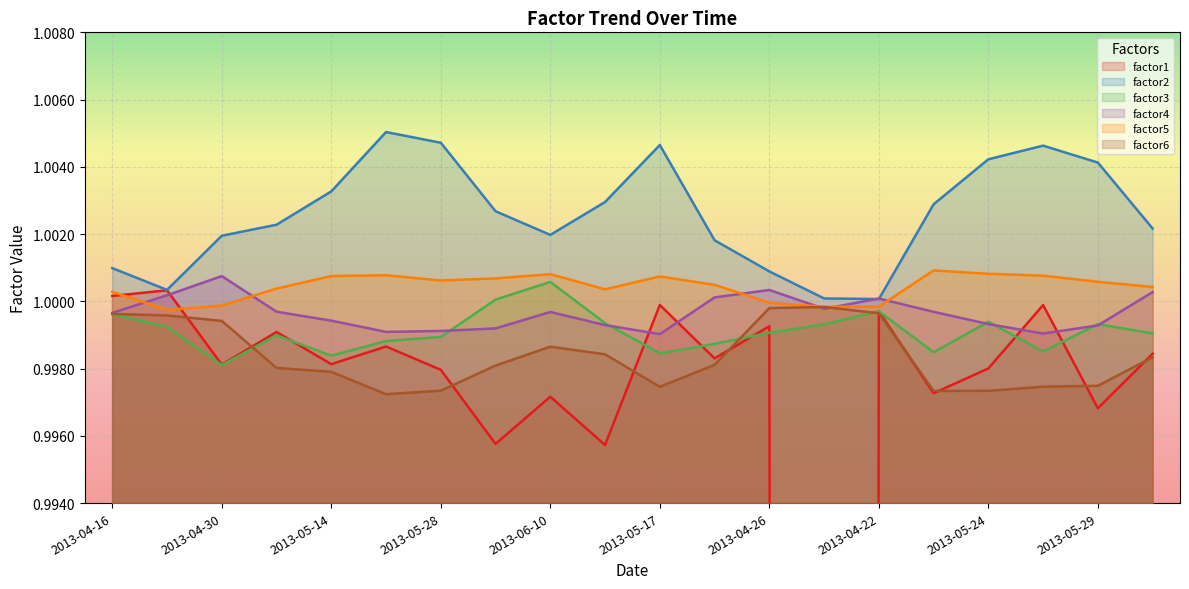

At how many categories does at least one series exceed 0?

20